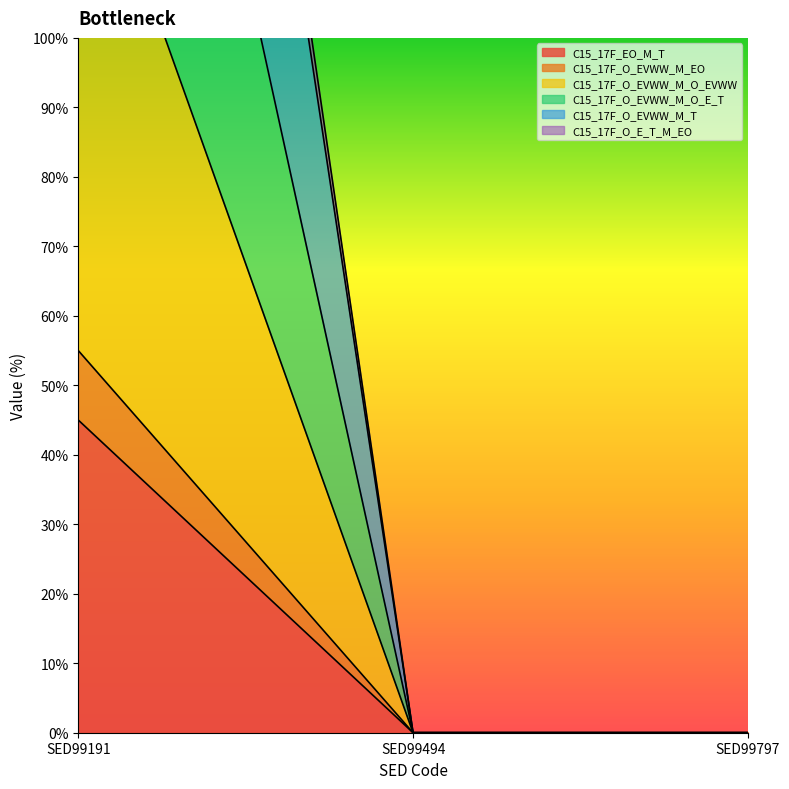

Which series has the largest total across all categories?

C15_17F_O_E_T_M_EO